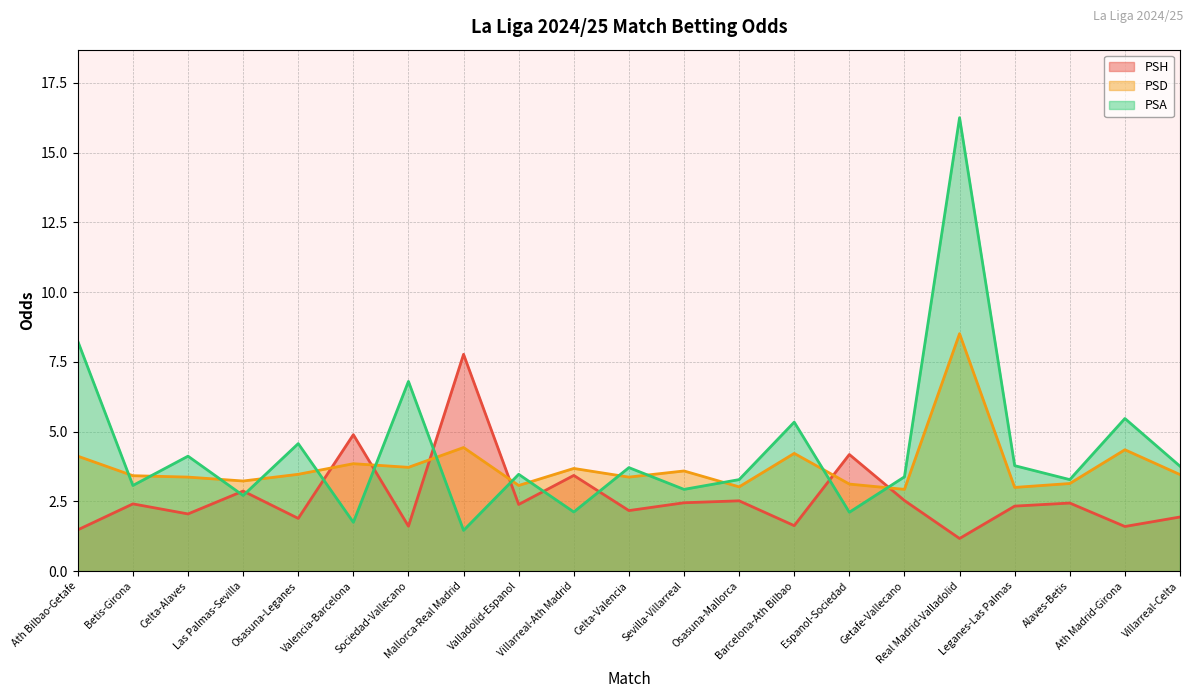

What is the greatest value displayed?

16.2